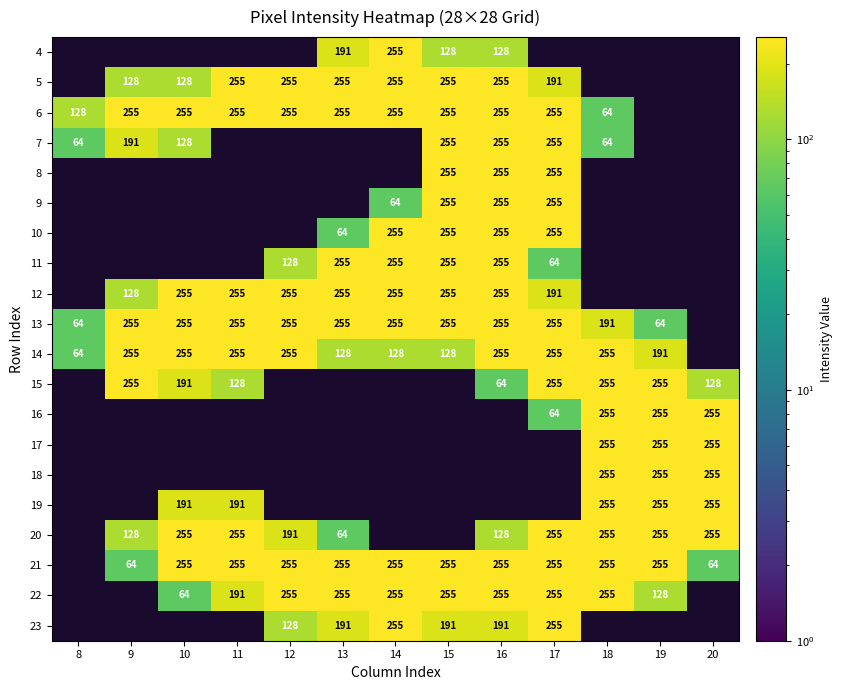

What is the difference between the 13 values at 18 and 9?

64